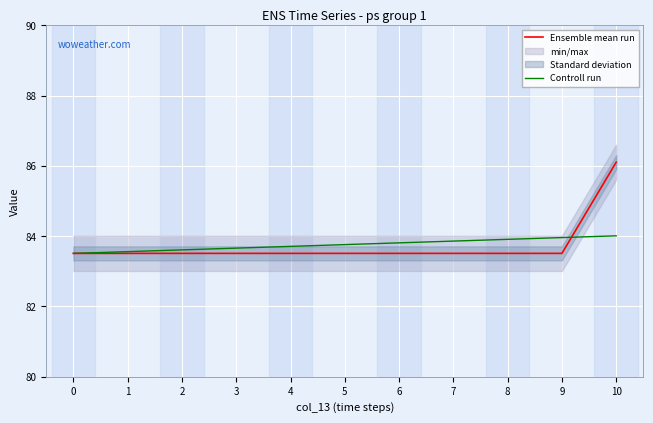

How many lines are shown in the chart?

2